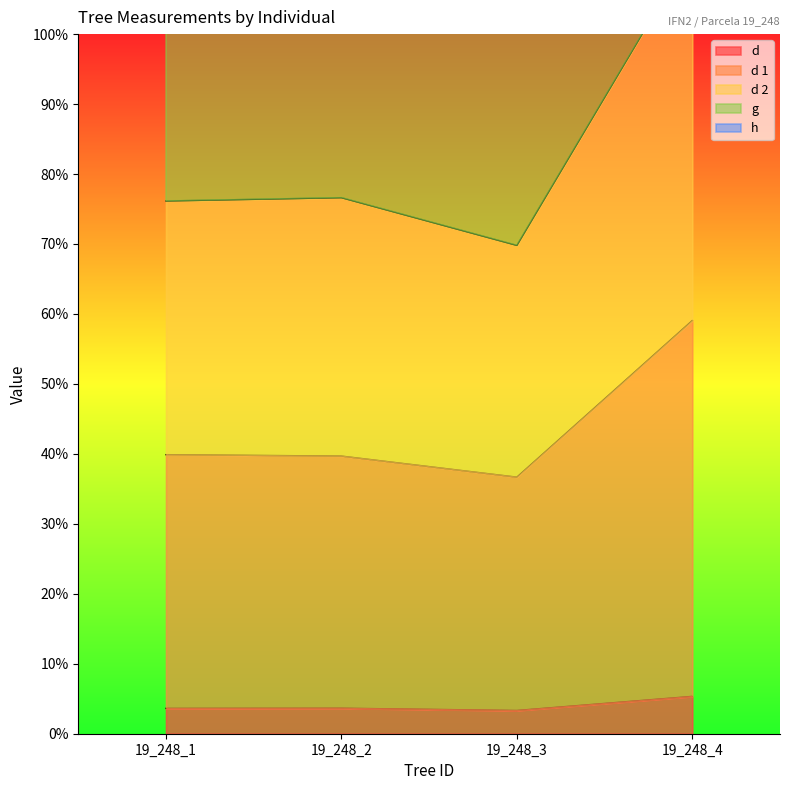

What is the total value across all series at 19_248_1?

243.6